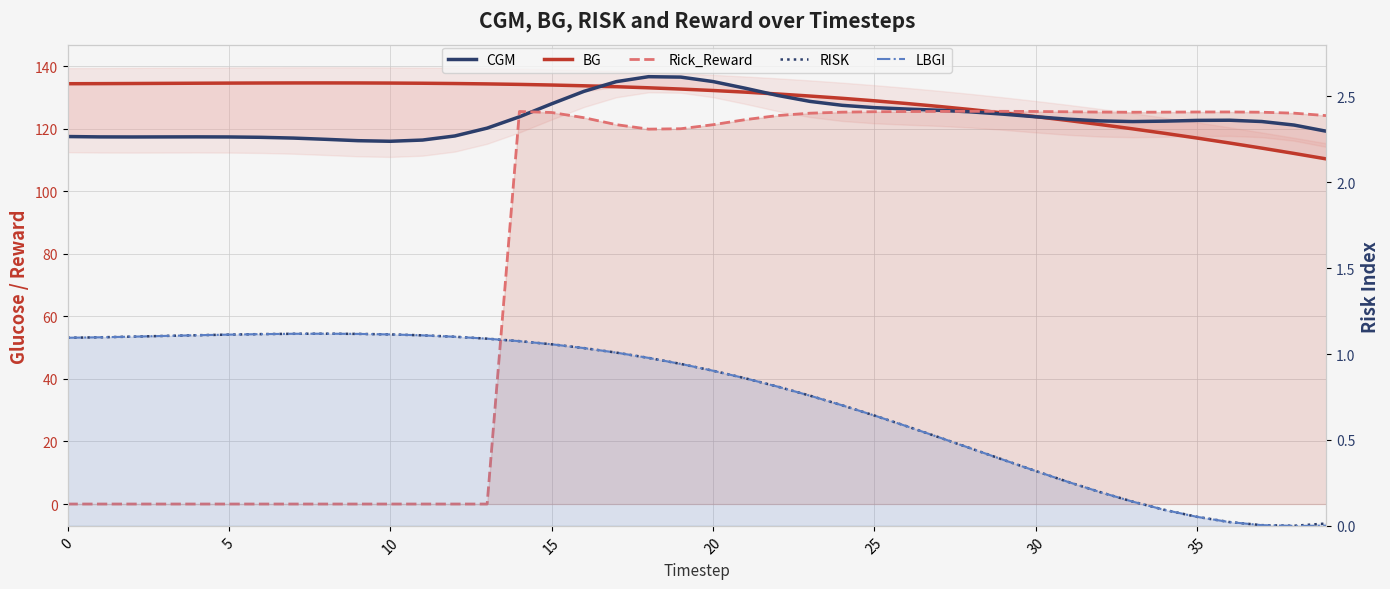

At which label does BG reach its minimum?

39